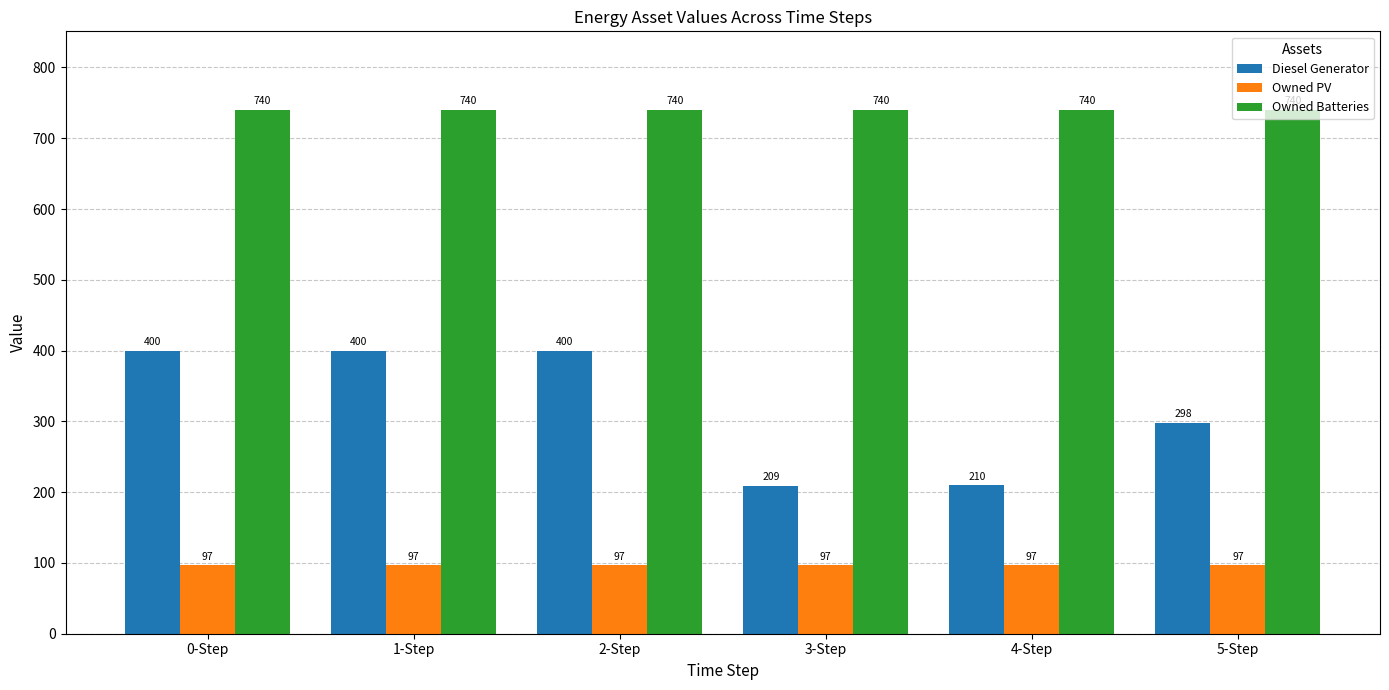

True or false: Diesel Generator has a value of 638 at 2-Step.

False